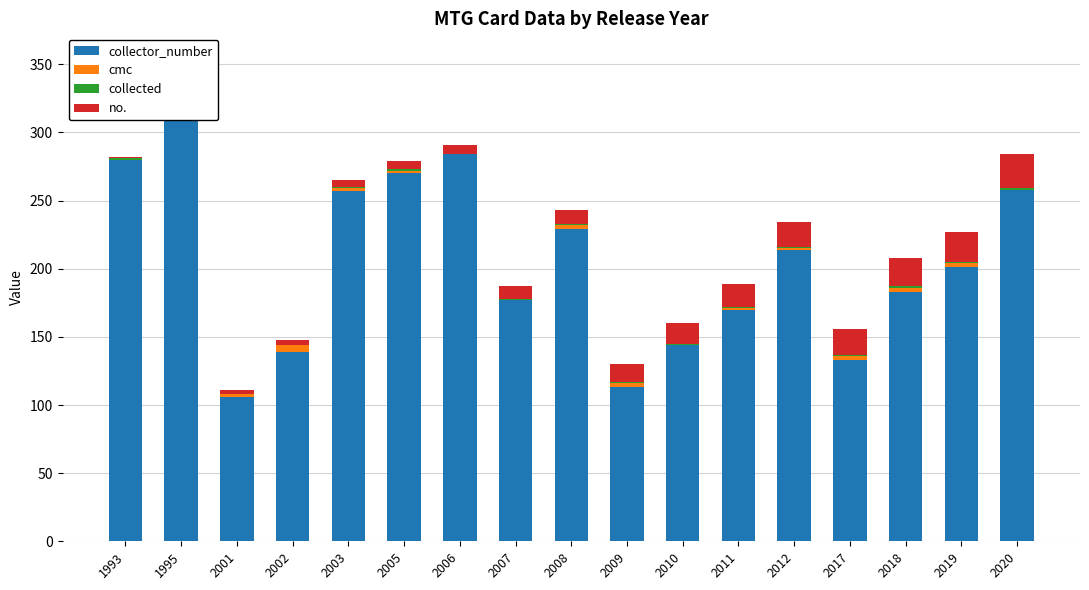

What is the difference between the highest and lowest values at 2009?

112